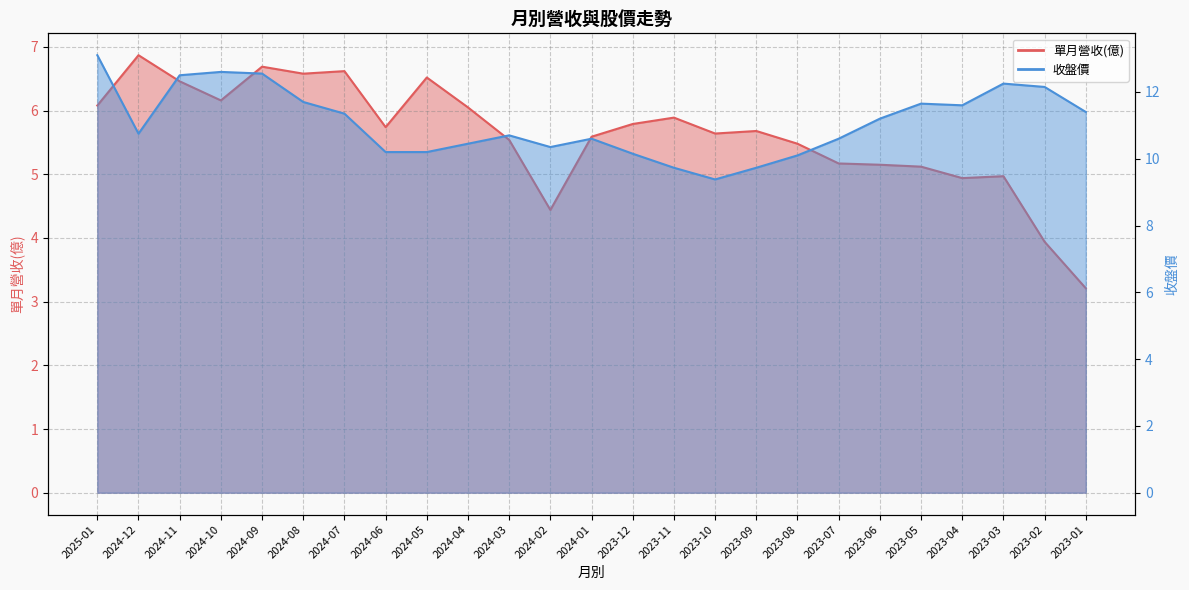

Which series has the largest range (max minus min)?

收盤價